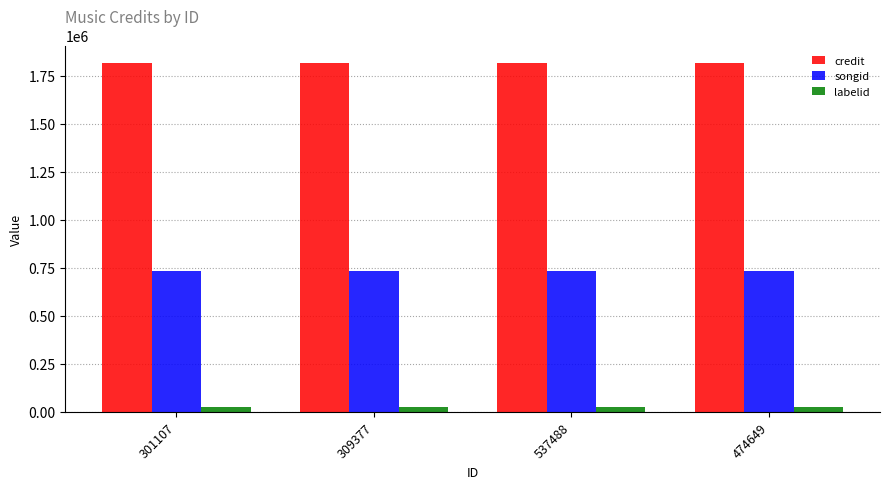

What are all the series names shown in the legend?

credit, songid, labelid